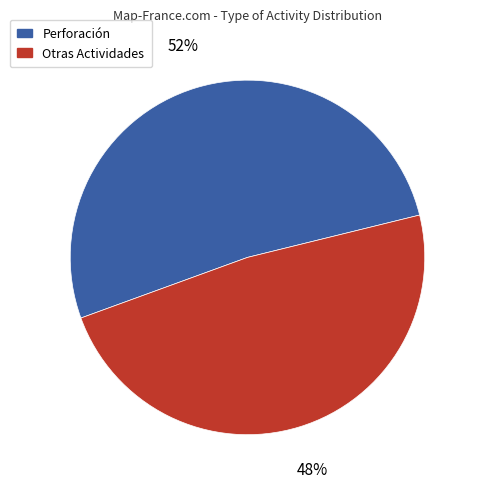

How many slices are in this pie chart?

2